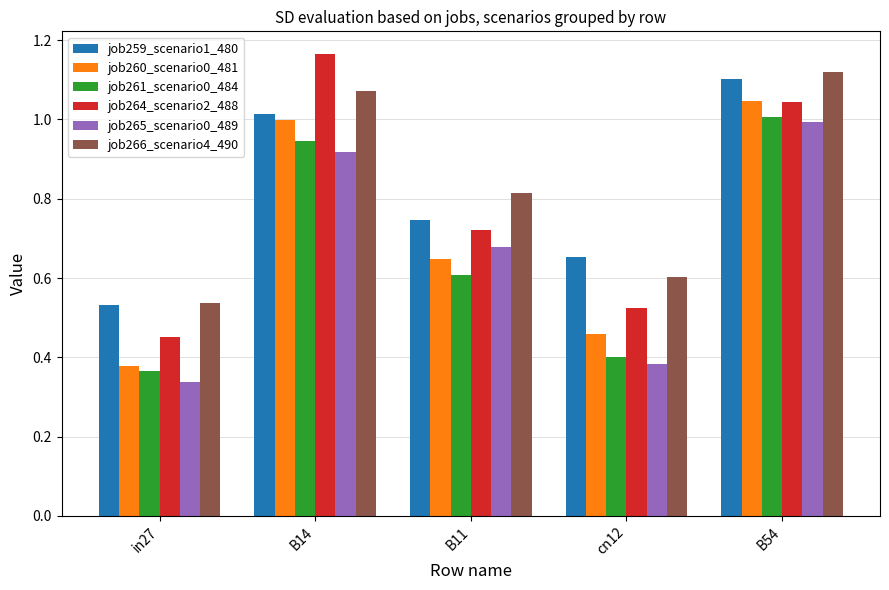

The job266_scenario4_490 series shows 1.4 at B11. True or false?

False